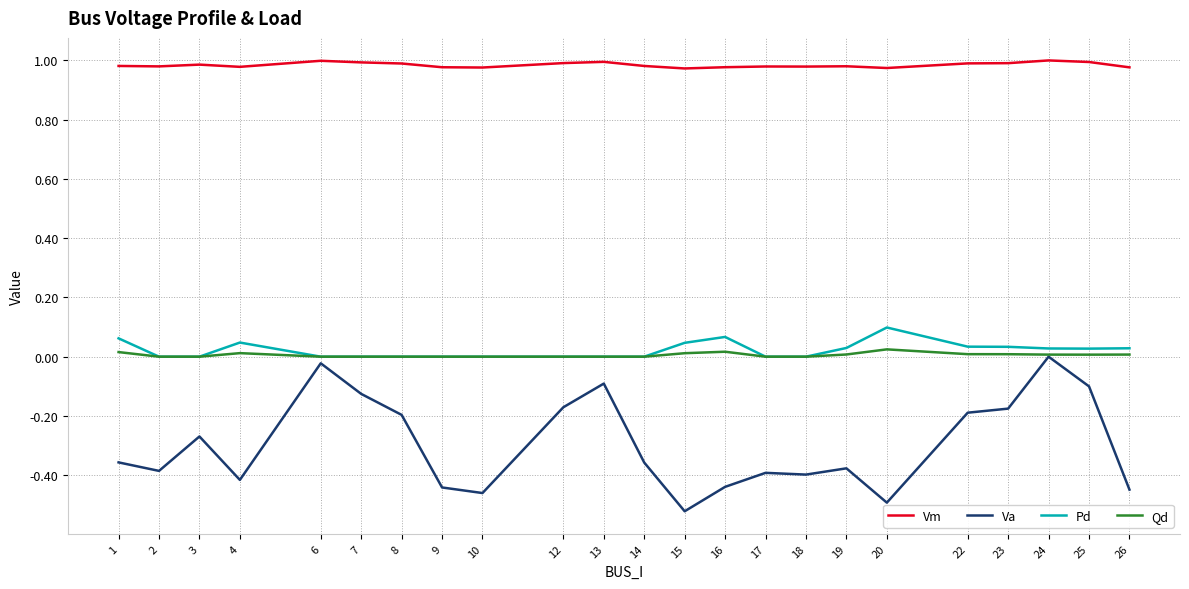

True or false: Qd and Vm intersect in this chart.

False